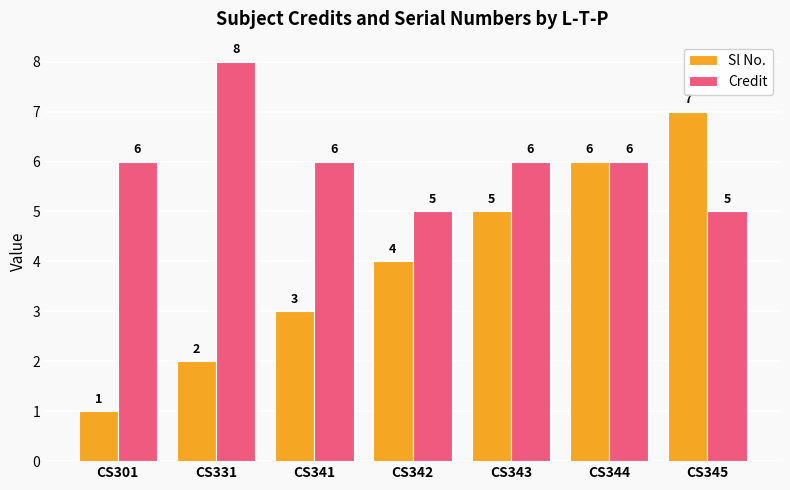

How many bars are there in total?

14